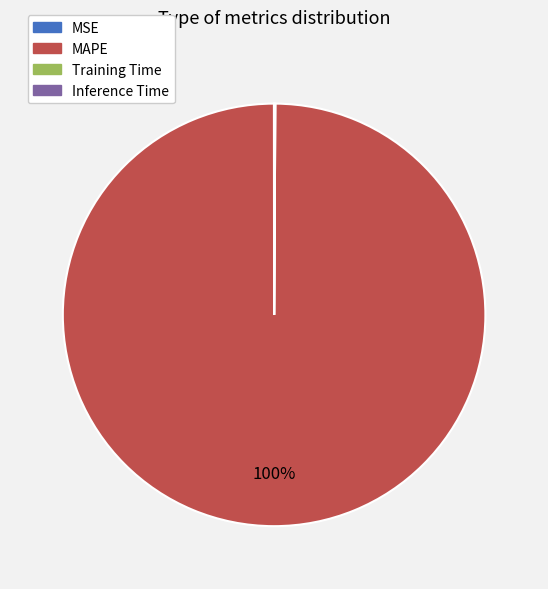

True or false: MAPE accounts for 100% of the total.

True